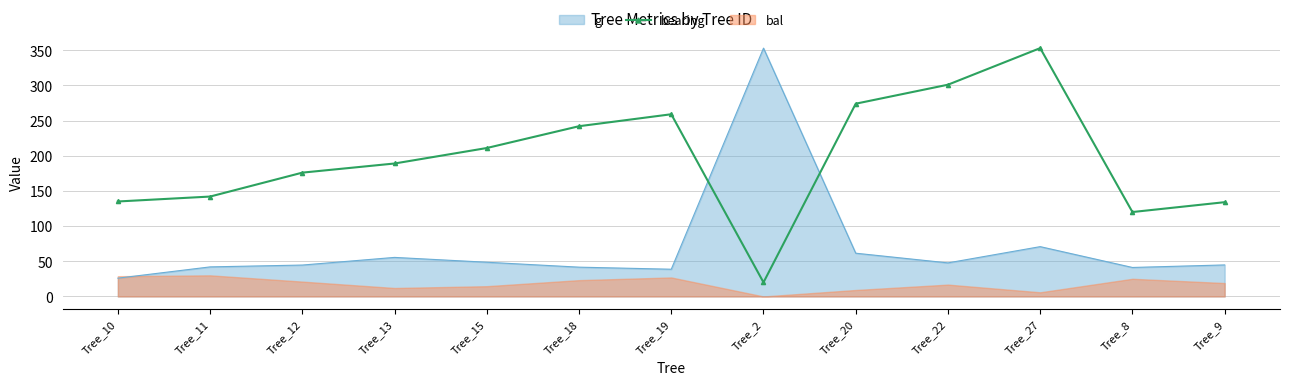

What is the label of the 7th point from the left?

Tree_19